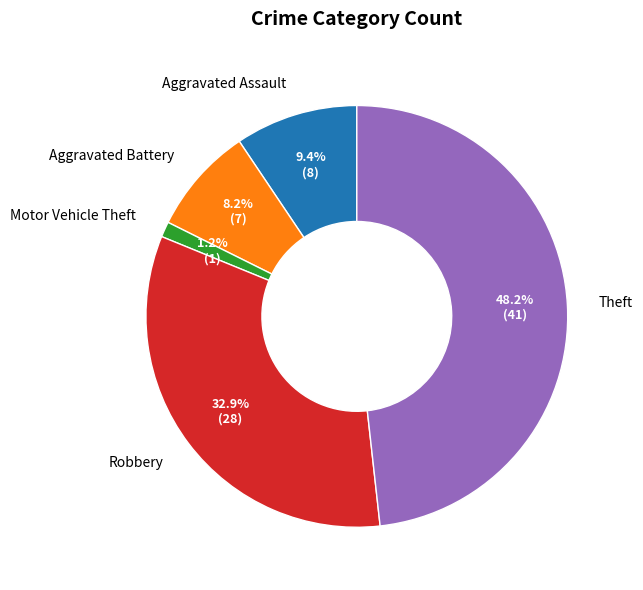

What is the largest slice in the pie chart?

Theft